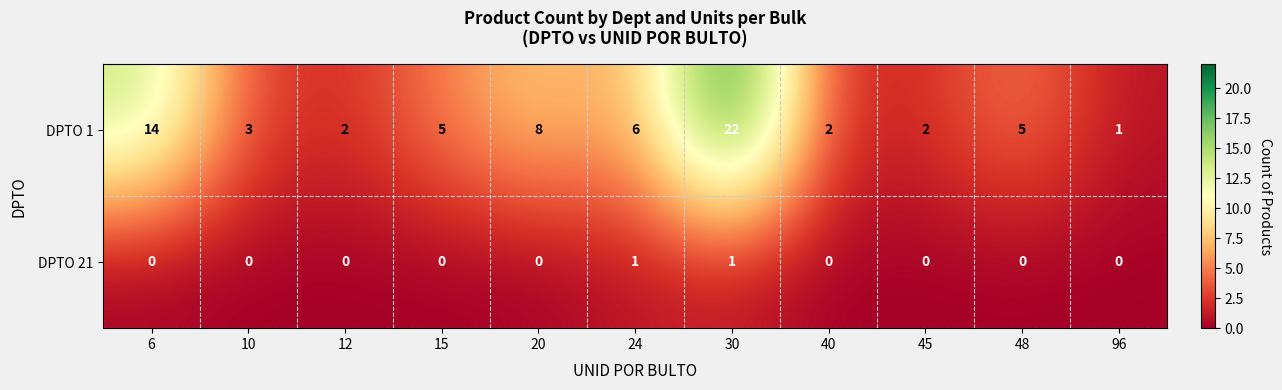

What is the spread (max minus min) of values at 40?

2